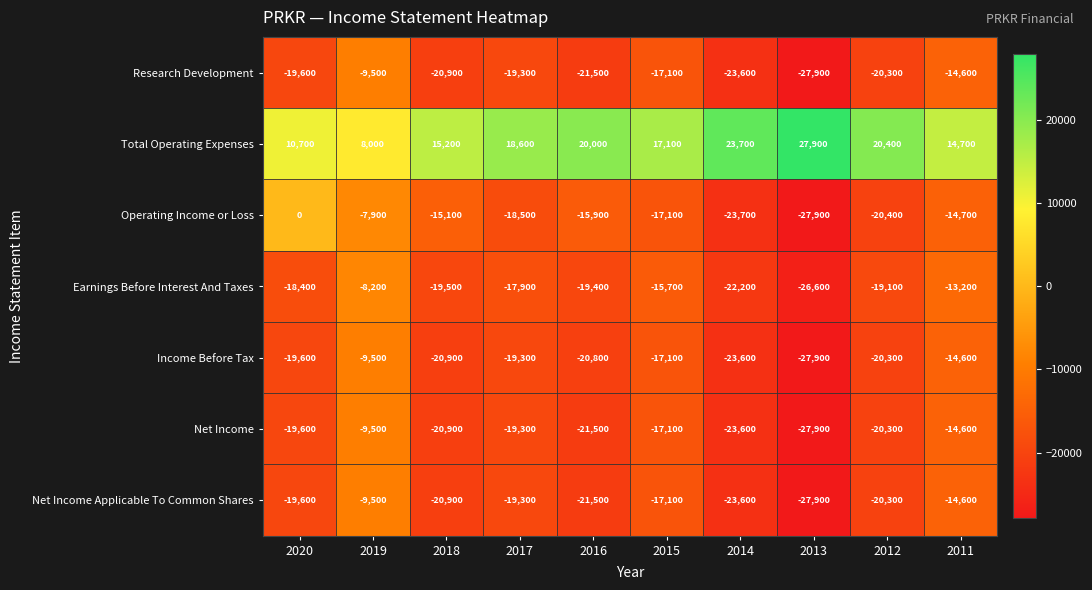

What is the sum of all Operating Income or Loss values?

-161200